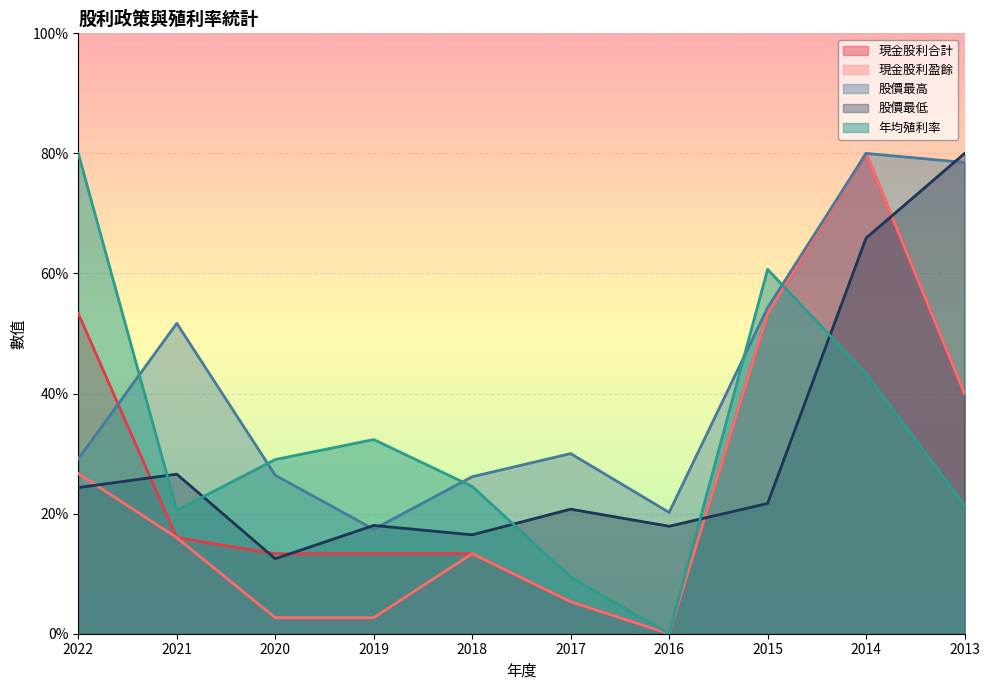

Where is 股價最高 nearest to the value 48?

2021